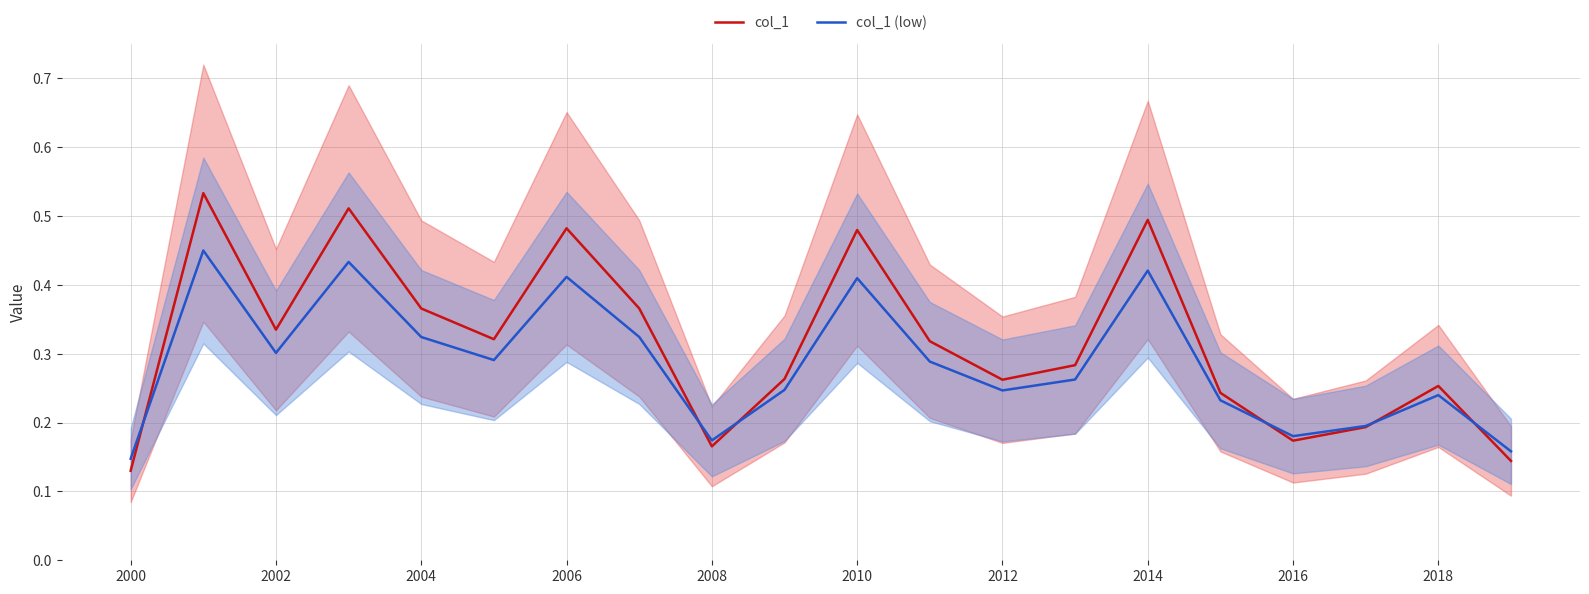

The col_1 (low) series shows 0.2 at 2014. True or false?

False